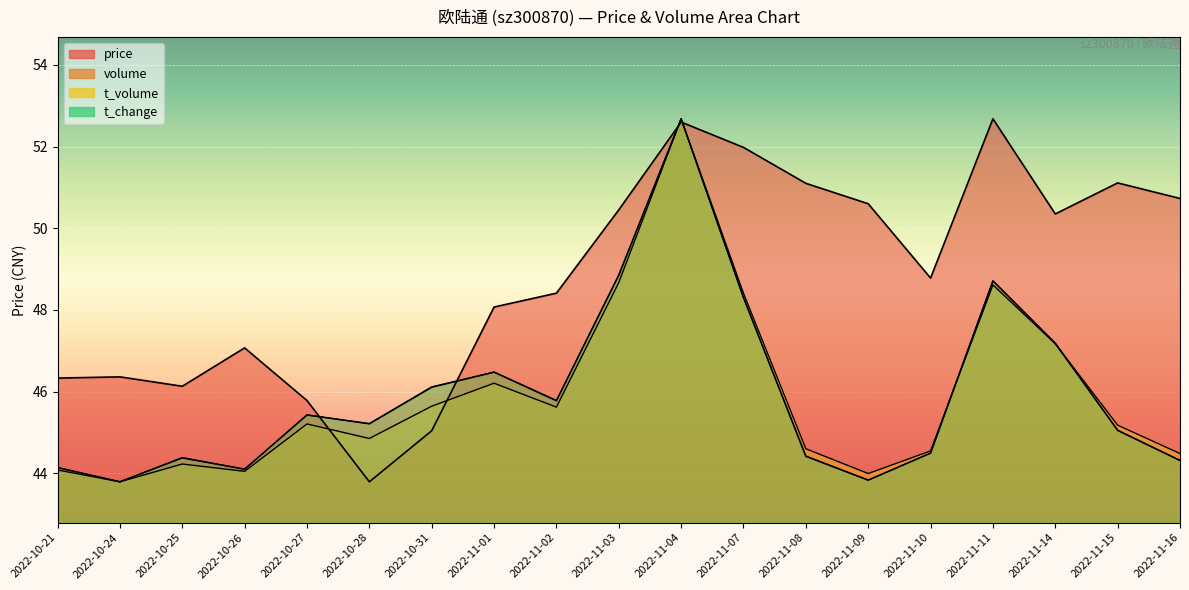

At which label is t_change closest to 48?

2022-11-07